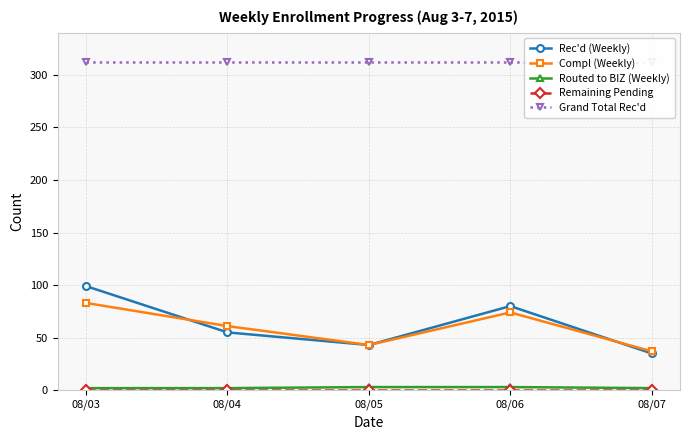

At which category is the sum across all series the highest?

08/03